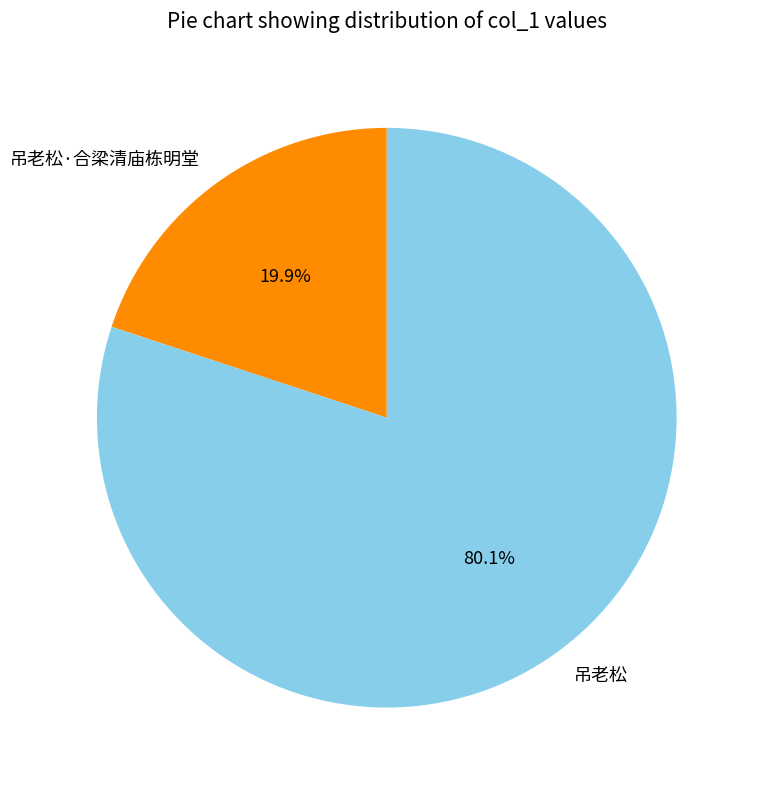

Does 吊老松·合梁清庙栋明堂 represent more than half of the total?

No